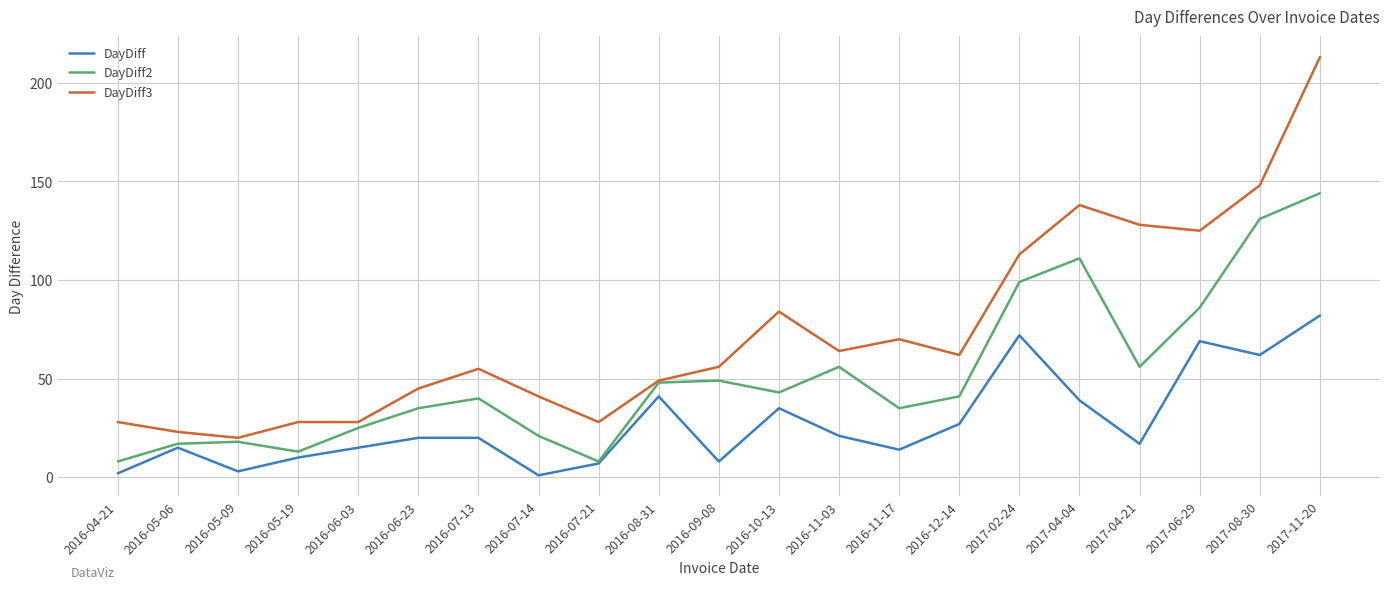

Reading left to right, list all the values displayed in this chart.

DayDiff: 2016-04-21=2	2016-05-06=15	2016-05-09=3	2016-05-19=10	2016-06-03=15	2016-06-23=20	2016-07-13=20	2016-07-14=1	2016-07-21=7	2016-08-31=41	2016-09-08=8	2016-10-13=35	2016-11-03=21	2016-11-17=14	2016-12-14=27	2017-02-24=72	2017-04-04=39	2017-04-21=17	2017-06-29=69	2017-08-30=62	2017-11-20=82
DayDiff2: 2016-04-21=8	2016-05-06=17	2016-05-09=18	2016-05-19=13	2016-06-03=25	2016-06-23=35	2016-07-13=40	2016-07-14=21	2016-07-21=8	2016-08-31=48	2016-09-08=49	2016-10-13=43	2016-11-03=56	2016-11-17=35	2016-12-14=41	2017-02-24=99	2017-04-04=111	2017-04-21=56	2017-06-29=86	2017-08-30=131	2017-11-20=144
DayDiff3: 2016-04-21=28	2016-05-06=23	2016-05-09=20	2016-05-19=28	2016-06-03=28	2016-06-23=45	2016-07-13=55	2016-07-14=41	2016-07-21=28	2016-08-31=49	2016-09-08=56	2016-10-13=84	2016-11-03=64	2016-11-17=70	2016-12-14=62	2017-02-24=113	2017-04-04=138	2017-04-21=128	2017-06-29=125	2017-08-30=148	2017-11-20=213